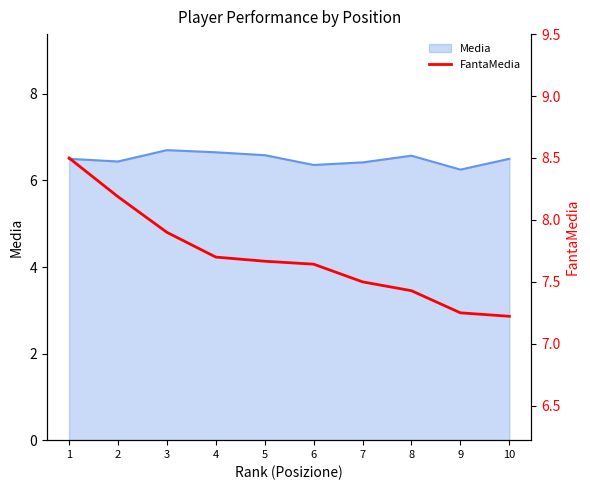

How many lines are shown in the chart?

1